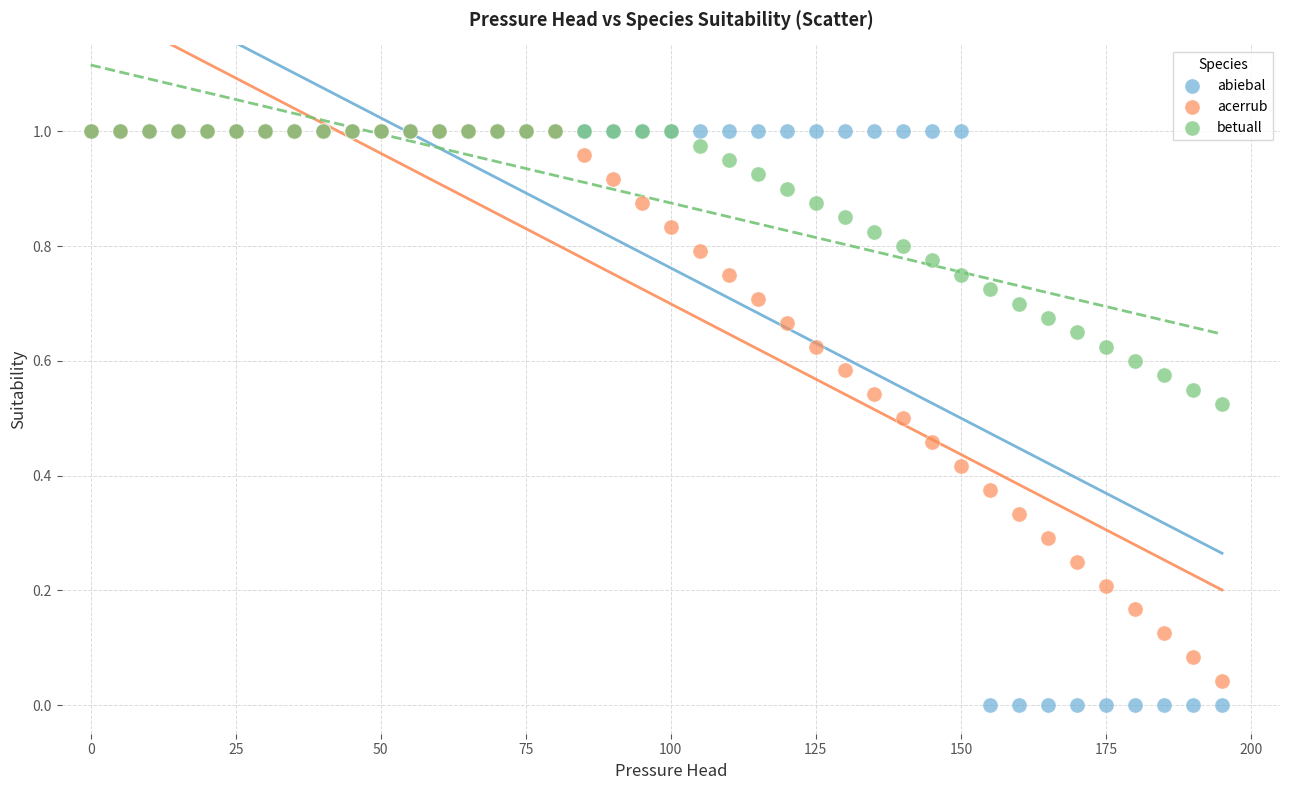

What are all the series names shown in the legend?

abiebal, acerrub, betuall